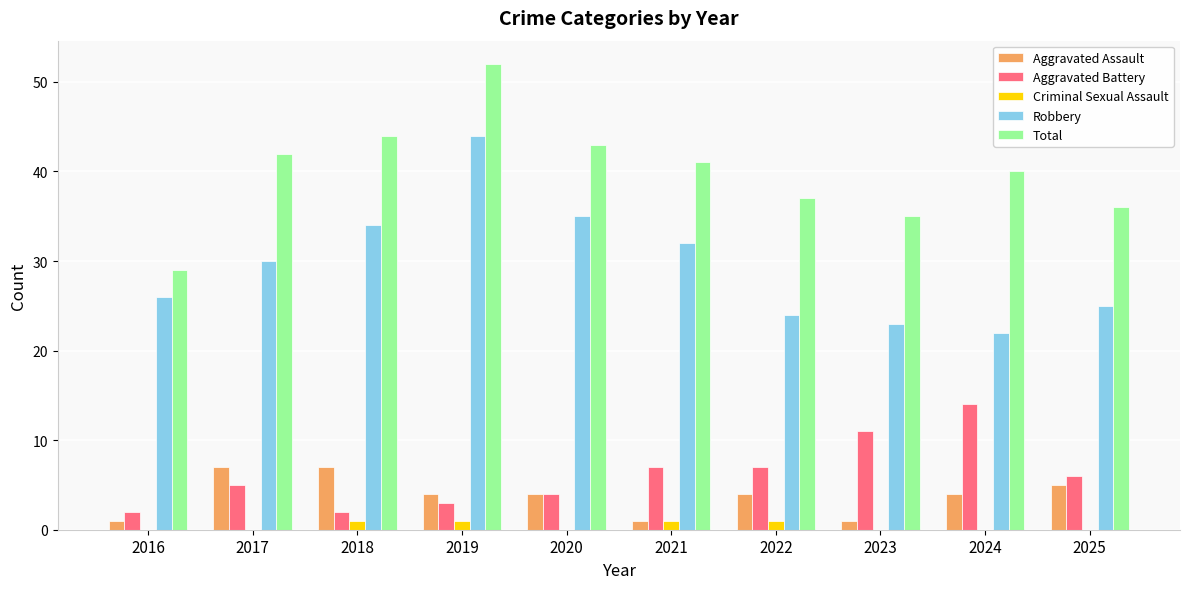

At which category is the sum across all series the highest?

2019